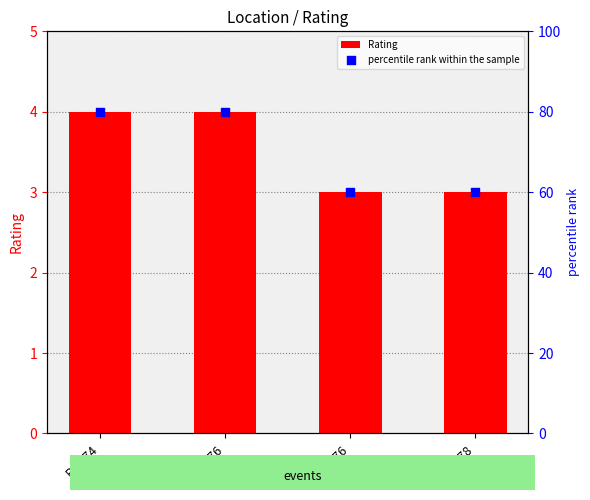

At how many categories does at least one series exceed 74?

2